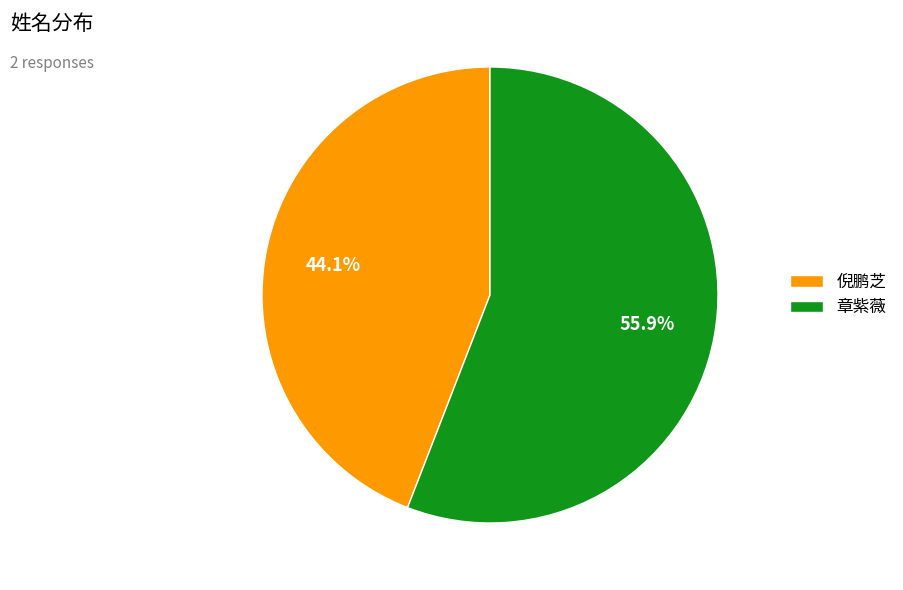

Approximately how many times larger is the value at 倪鹏芝 compared to 章紫薇?

0.8